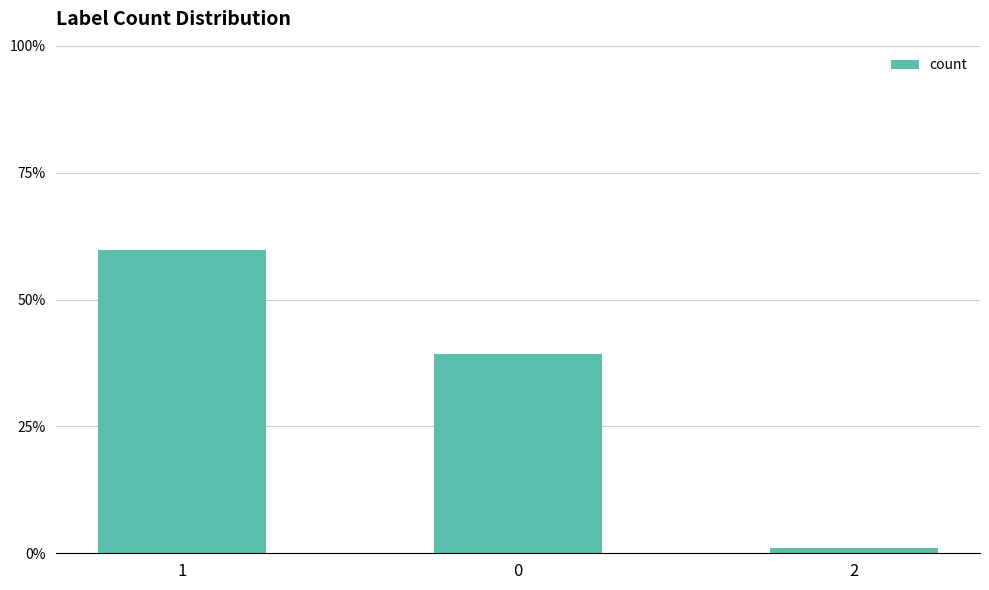

The chart shows a value of 39.2 at 0. True or false?

True